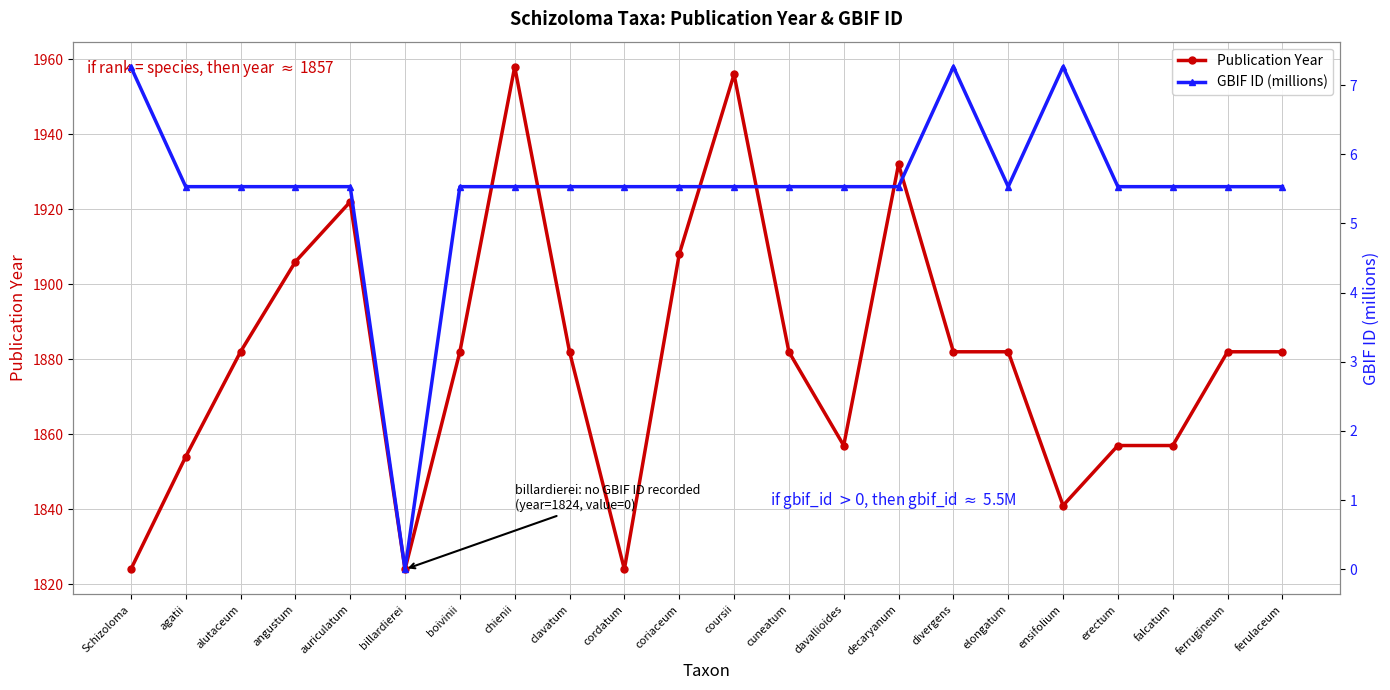

True or false: Publication Year and GBIF ID (millions) cross at least once.

False